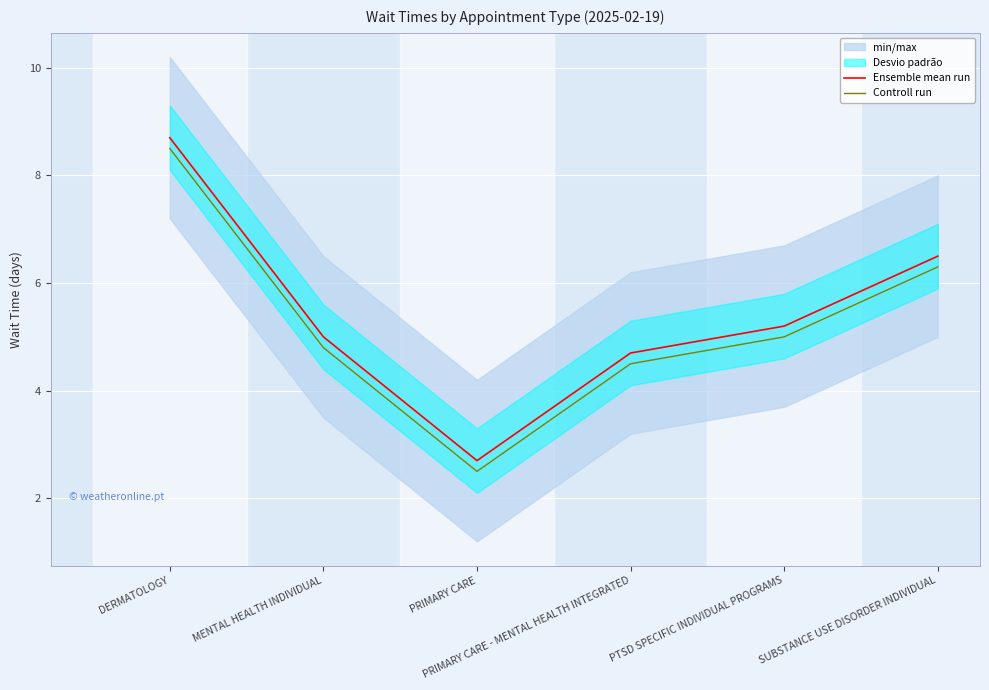

At PRIMARY CARE, list the series in order from largest to smallest.

Ensemble mean run, Controll run